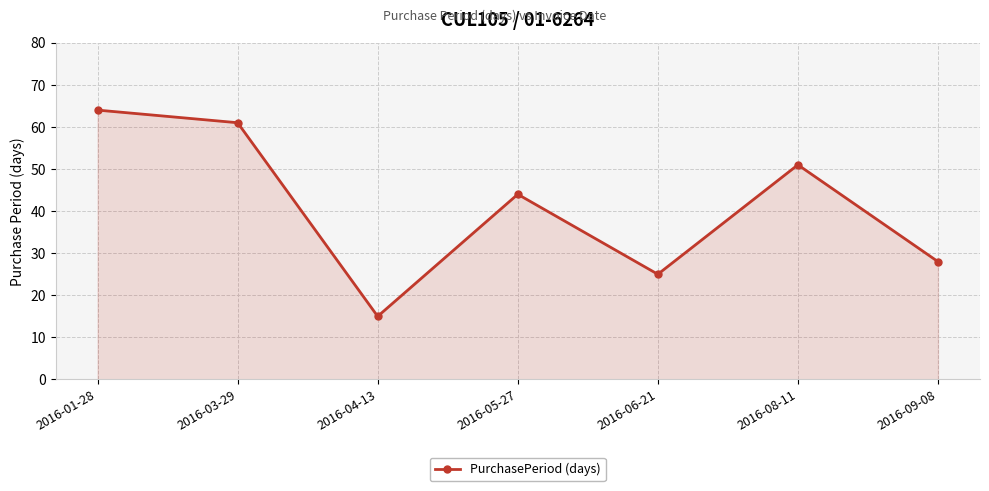

At which category does the data reach its first local peak?

2016-05-27